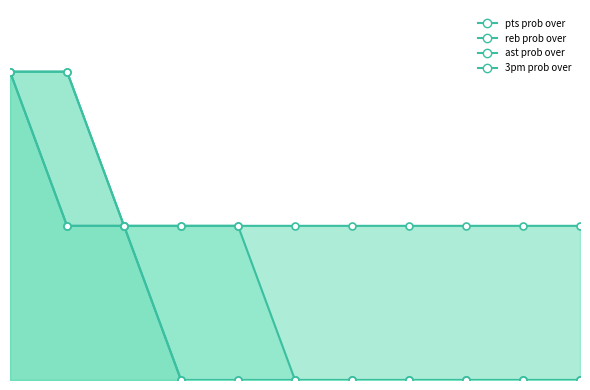

What is the highest value of the 3pm prob over series?

100